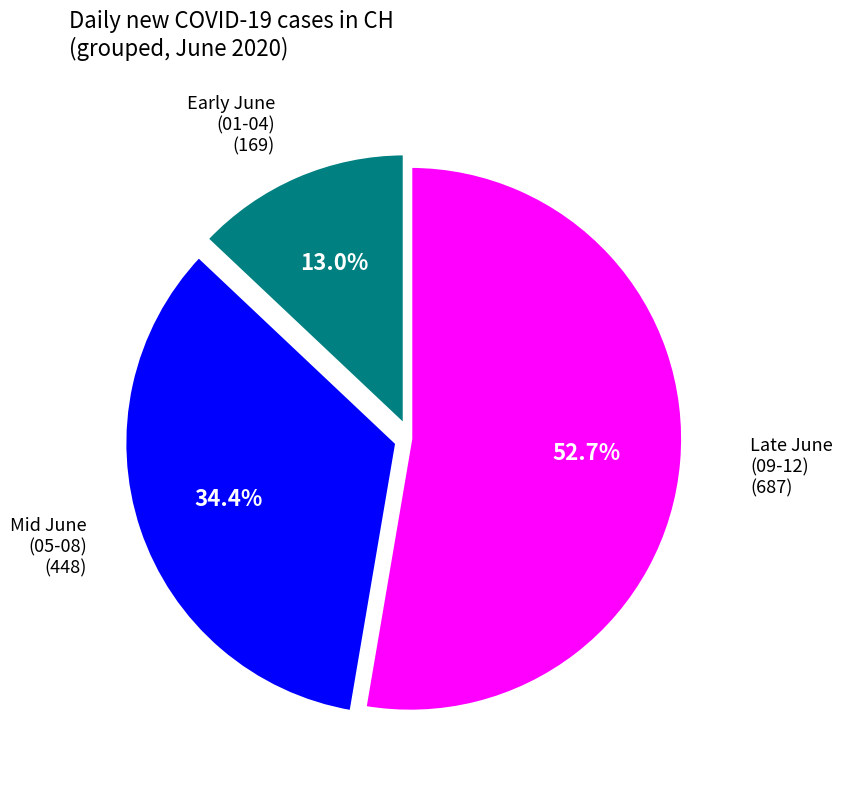

Is there any slice that represents more than half of the pie?

Yes